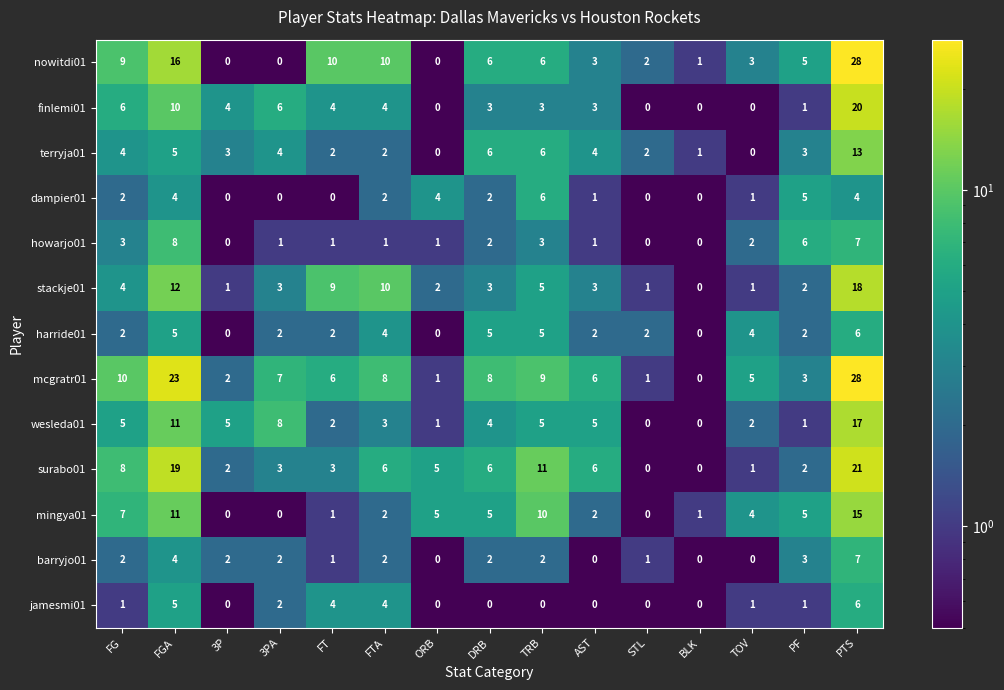

What is the difference between the barryjo01 values at FGA and BLK?

4